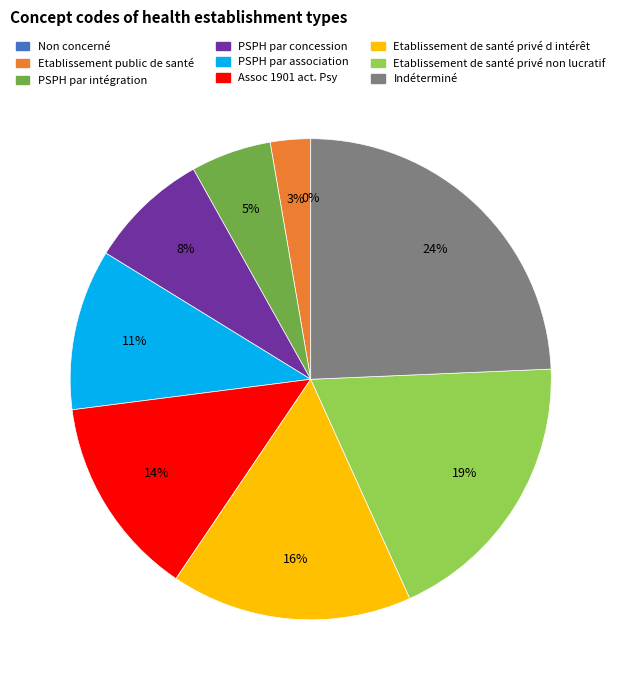

To the nearest percent, what is the difference between the Etablissement de santé privé non lucratif and PSPH par concession slice percentages?

11%